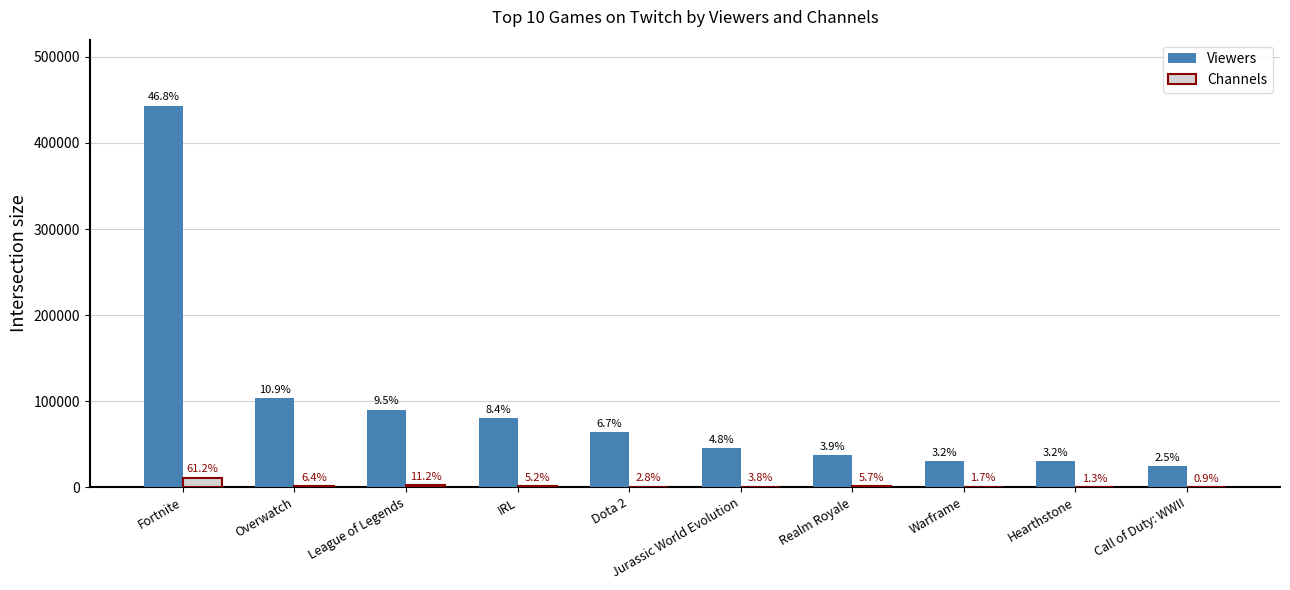

At which label does Viewers first exceed 63701?

Fortnite